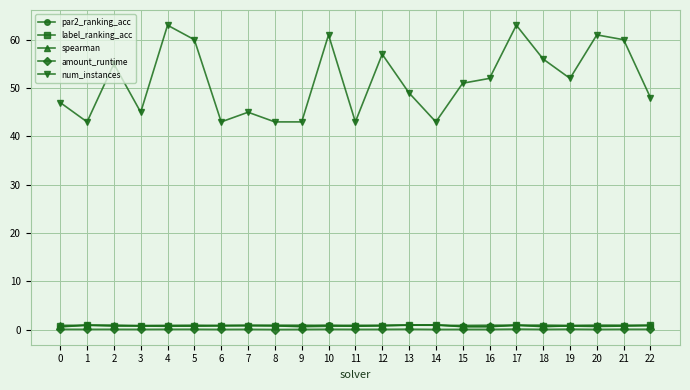

True or false: amount_runtime and num_instances cross at least once.

False